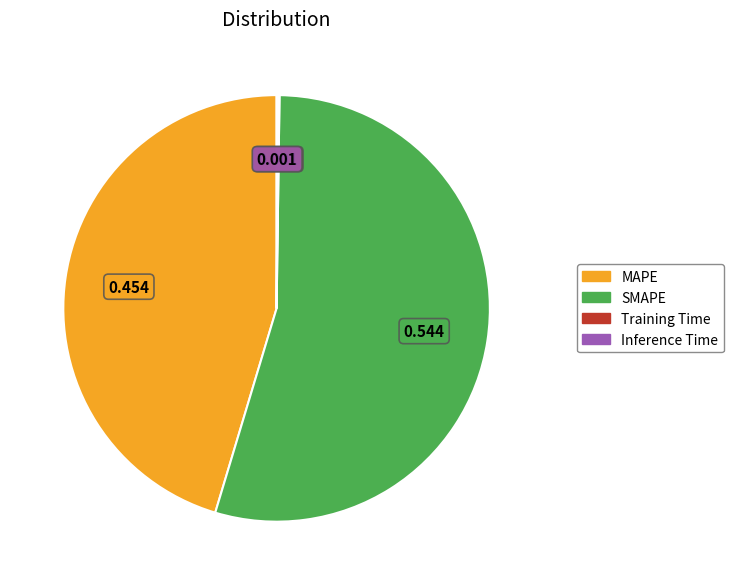

What is the largest slice in the pie chart?

SMAPE